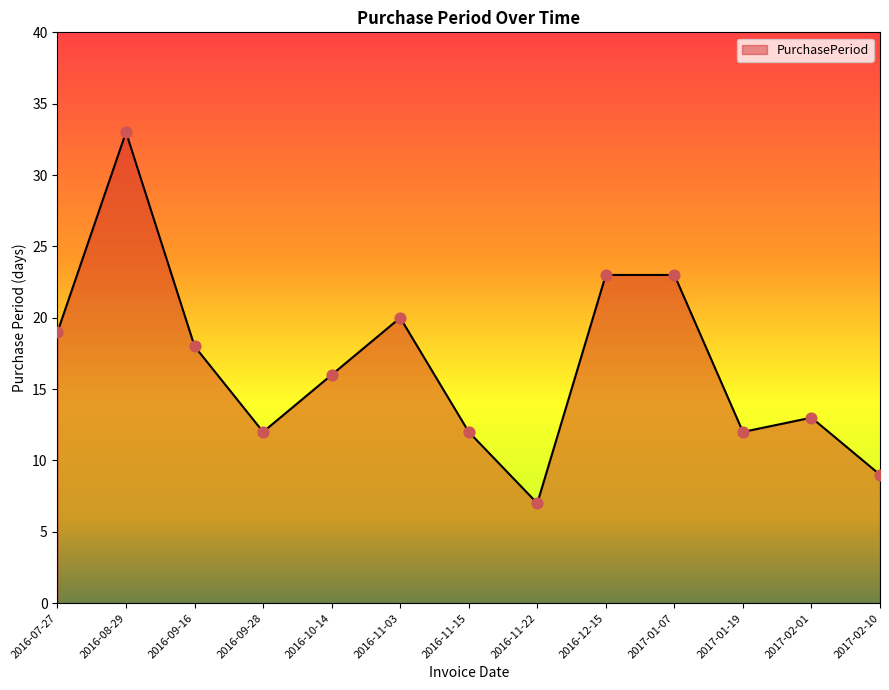

Which has a higher value, 2017-01-07 or 2016-11-03?

2017-01-07